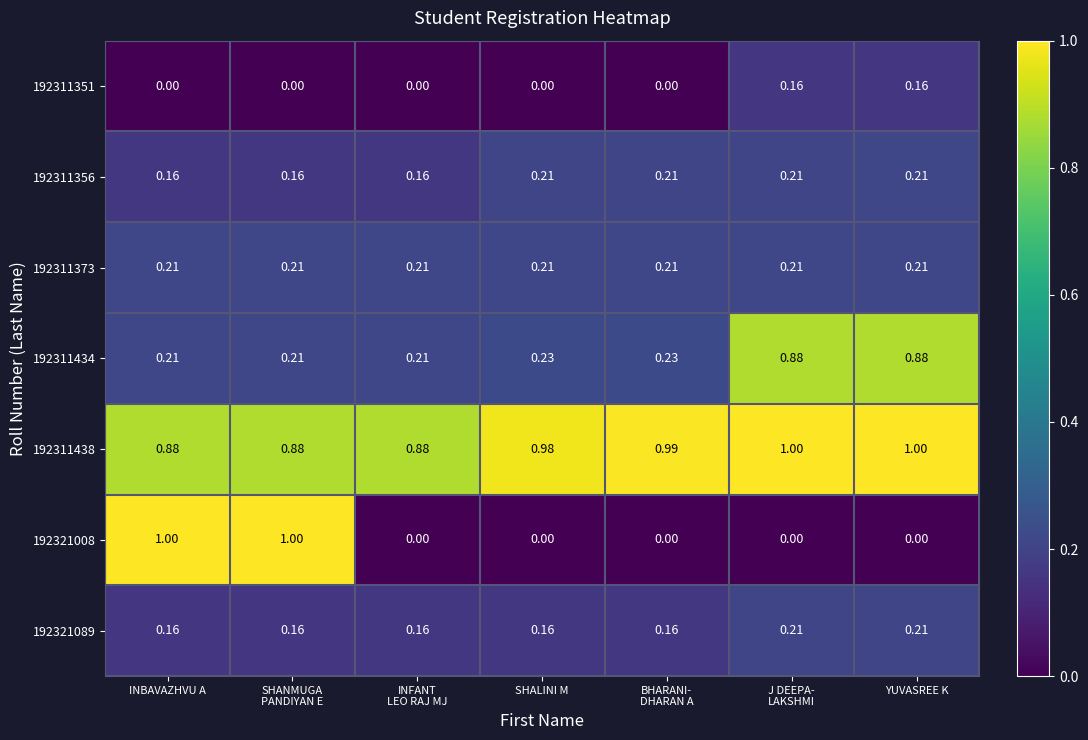

How many series are shown in this chart?

7